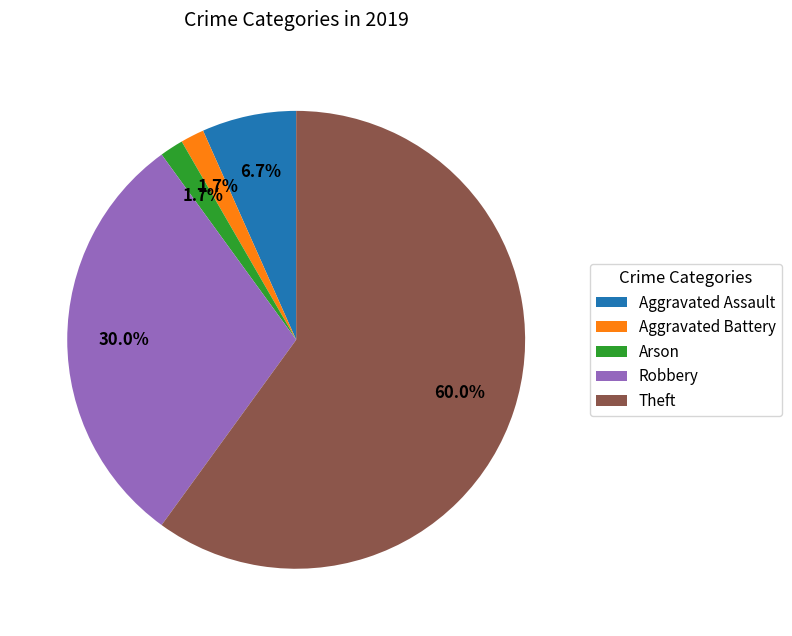

Which slice is the largest?

Theft